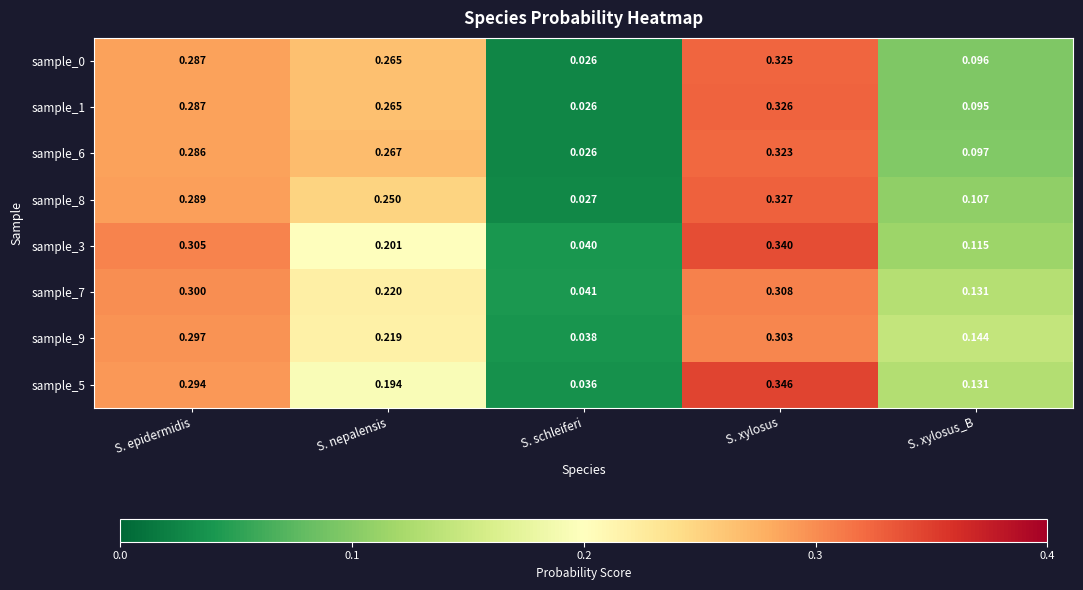

How many series are shown in this chart?

8